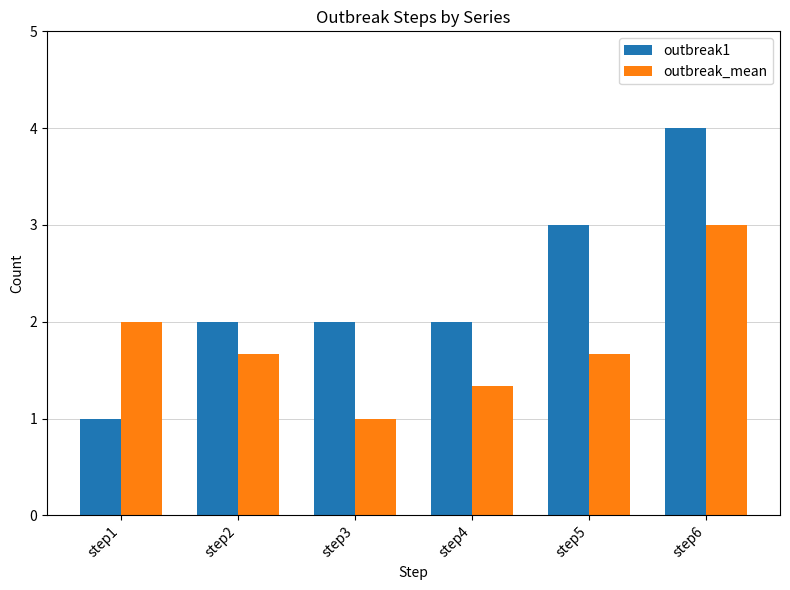

How many bars are there in total?

12